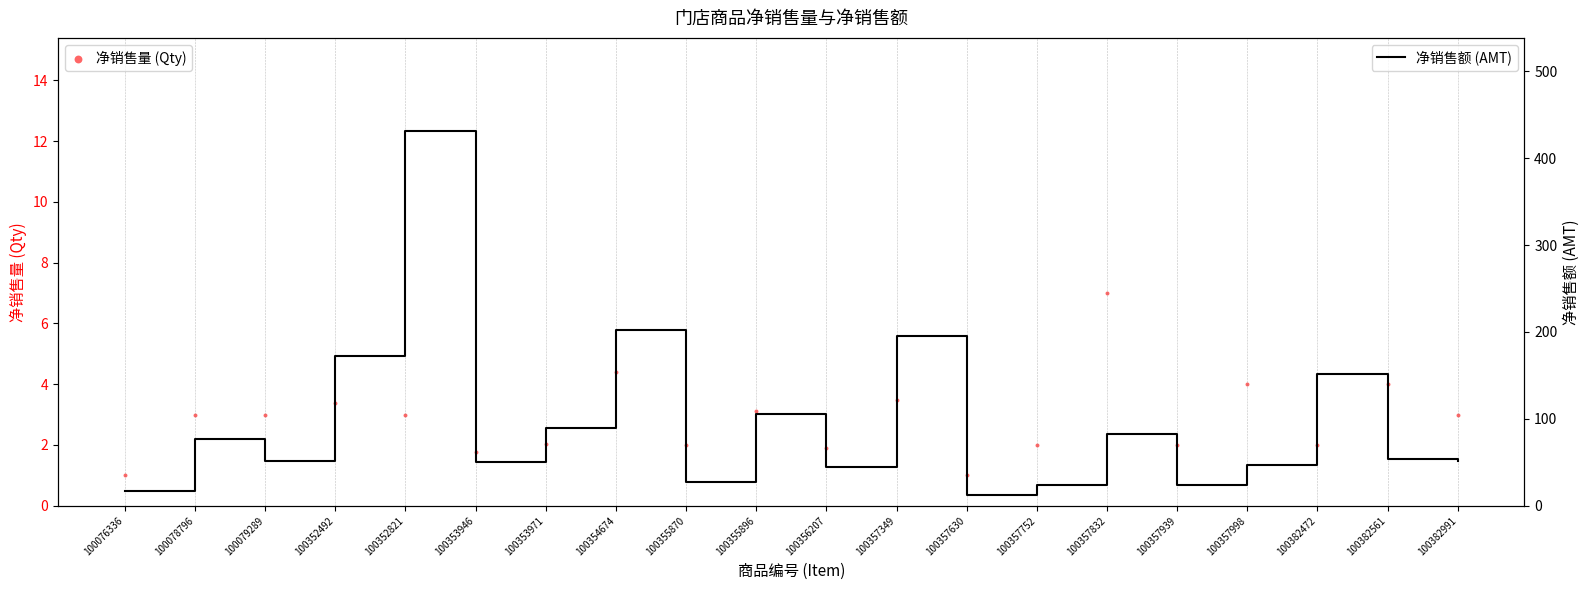

Which series contains the highest Y value?

净销售额 (AMT)